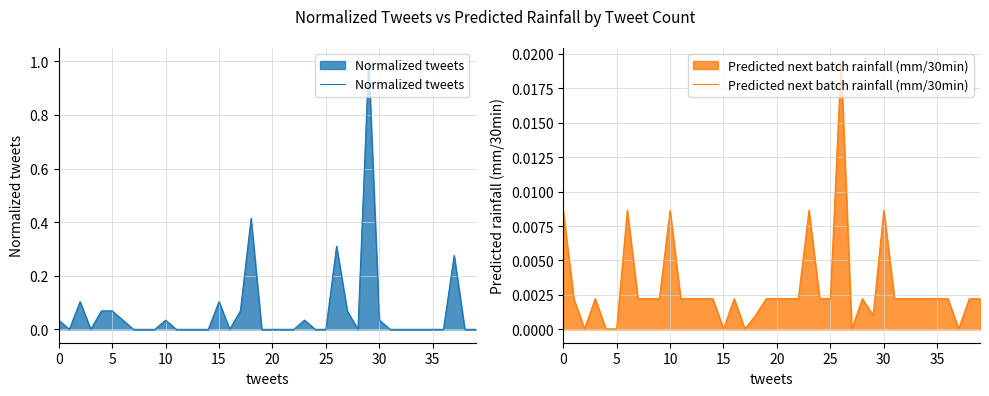

Which has a higher value, 21 or 23?

23